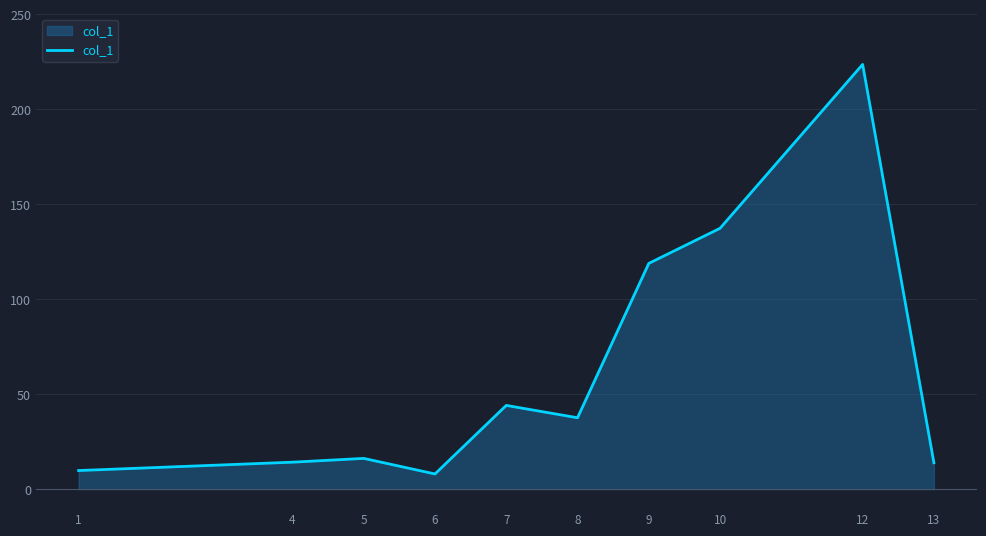

Approximately how many times larger is the value at 1 compared to 10?

0.1